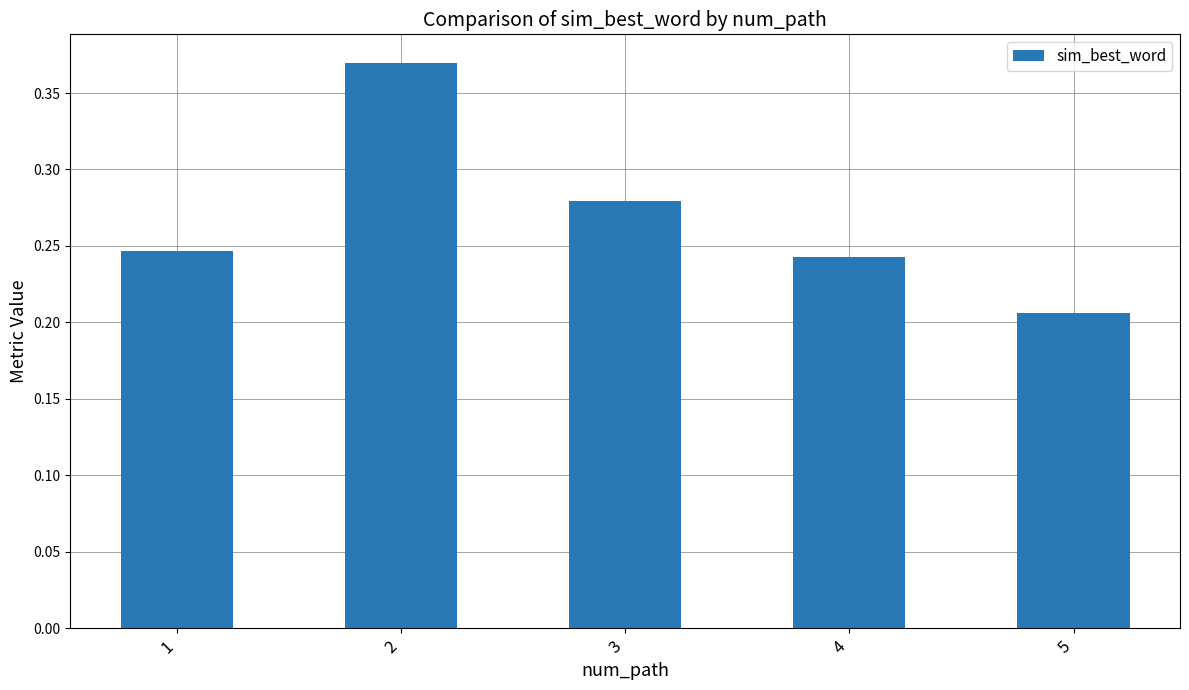

The value at 5 is 0.3. True or false?

False